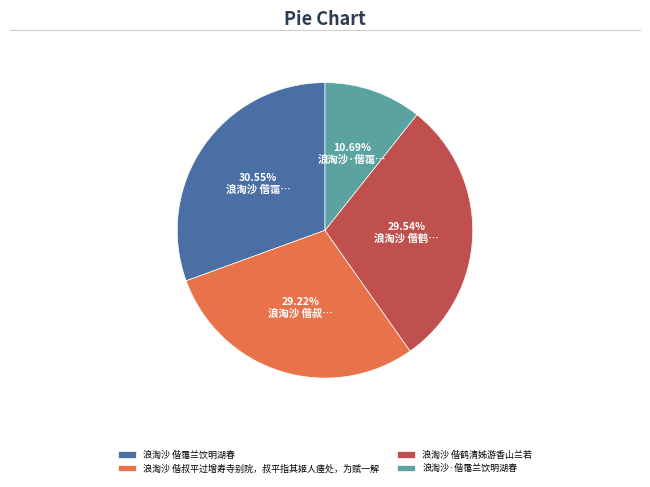

Is it true that 浪淘沙 偕叔平过增寿寺别院，叔平指其姬人瘗处，为赋一解 is 40% of the pie?

False